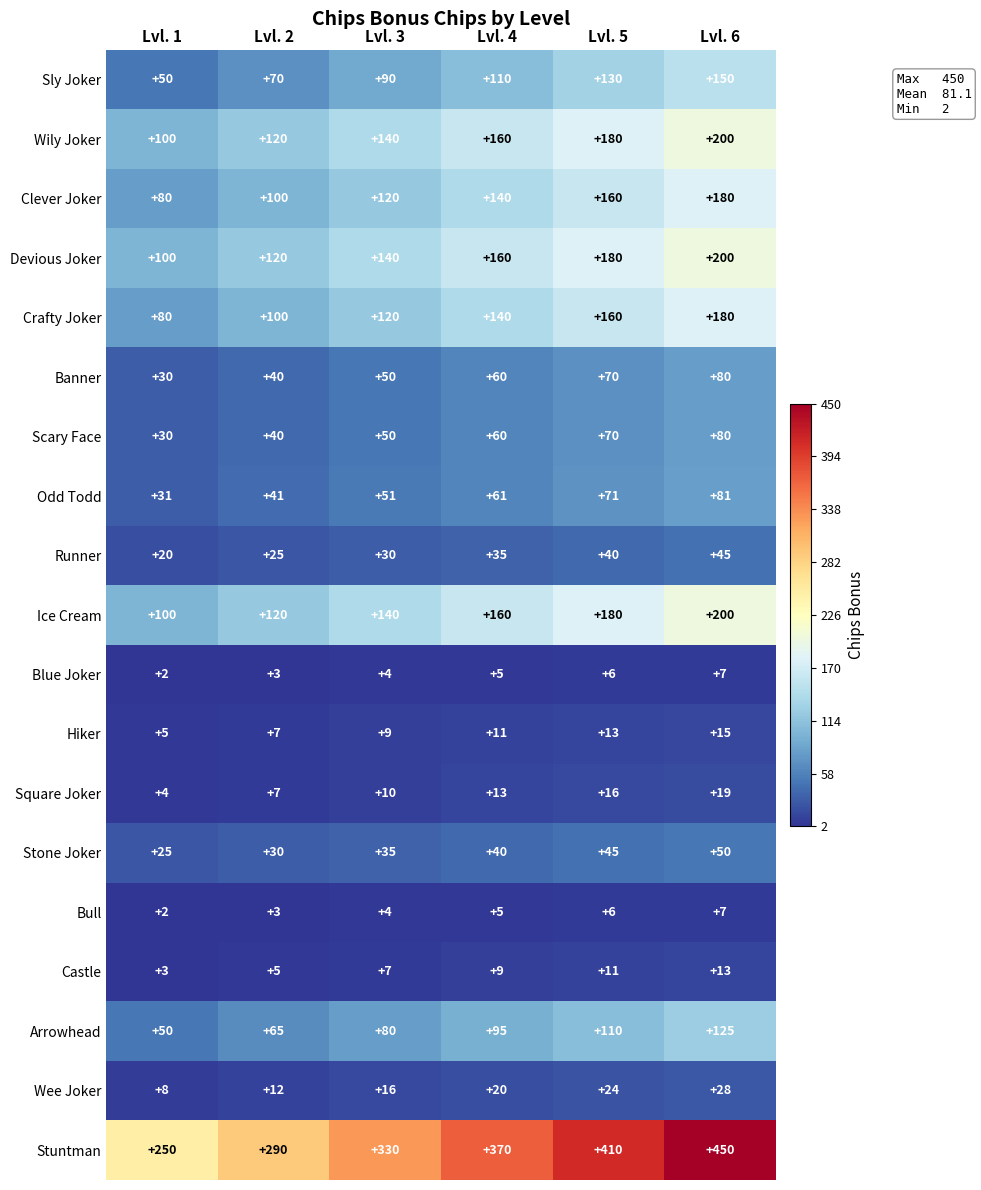

List the labels in order of Scary Face value, largest first.

Lvl. 6, Lvl. 5, Lvl. 4, Lvl. 3, Lvl. 2, Lvl. 1